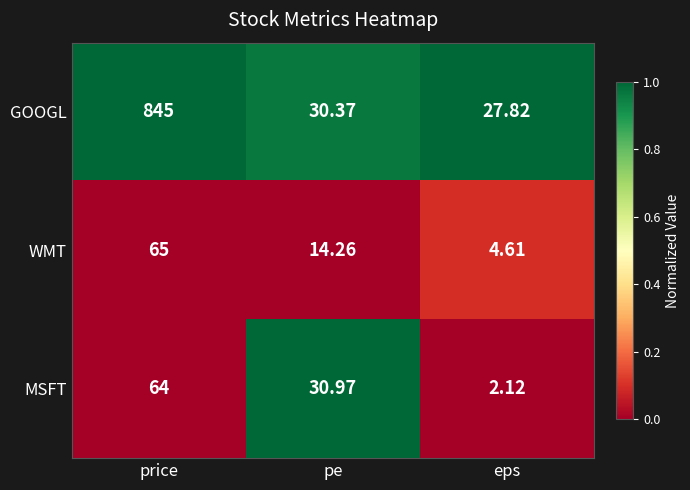

How many series are shown in this chart?

3